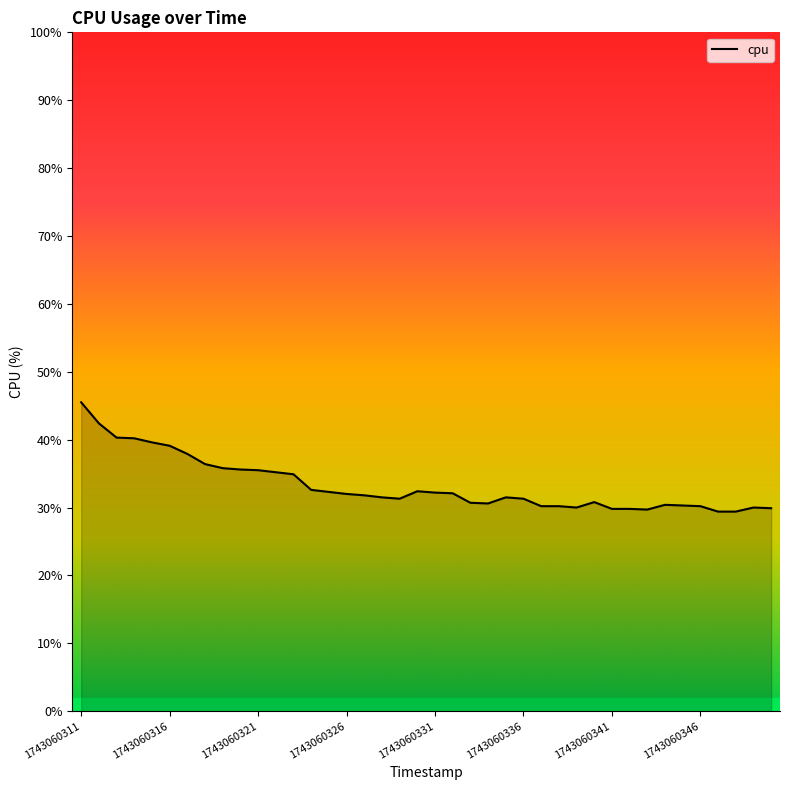

What is the minimum value shown in the chart?

29.4